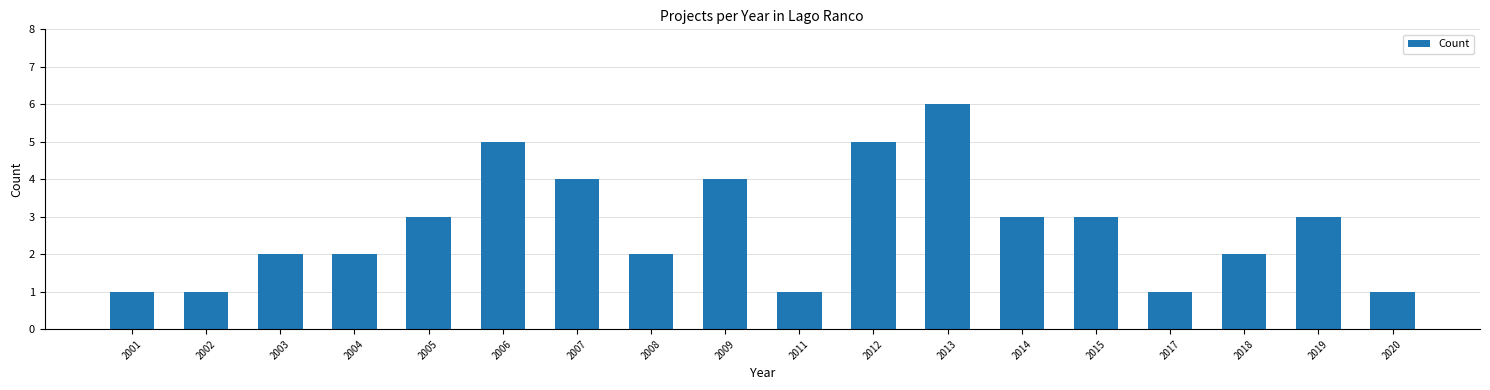

Reading left to right, transcribe all the data shown in this chart.

2001=1	2002=1	2003=2	2004=2	2005=3	2006=5	2007=4	2008=2	2009=4	2011=1	2012=5	2013=6	2014=3	2015=3	2017=1	2018=2	2019=3	2020=1